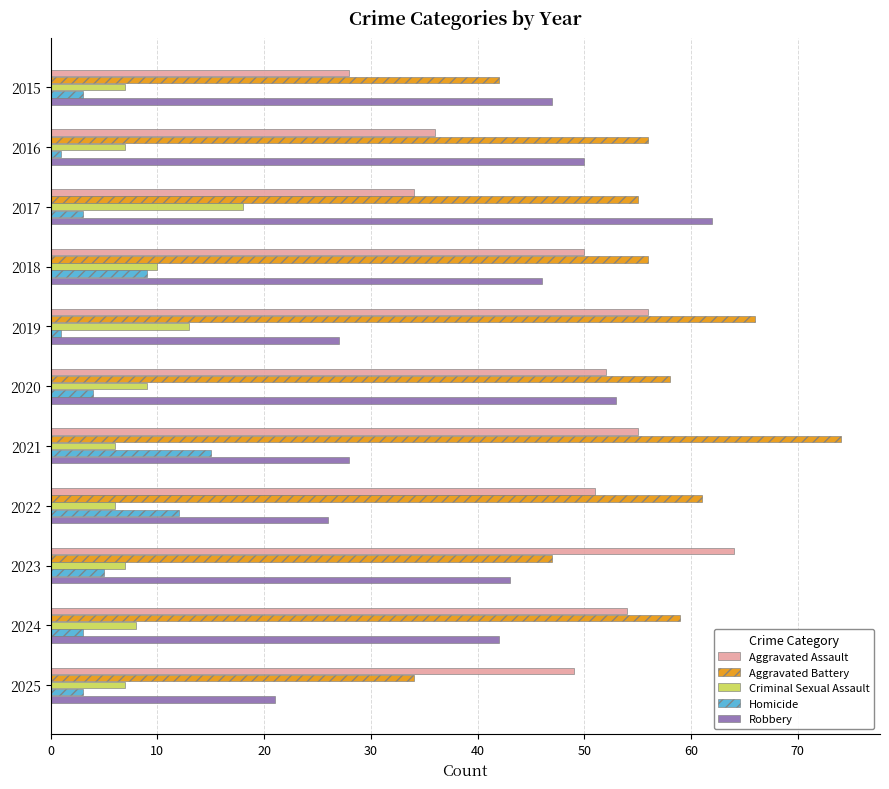

What is the sum of all Homicide values?

59